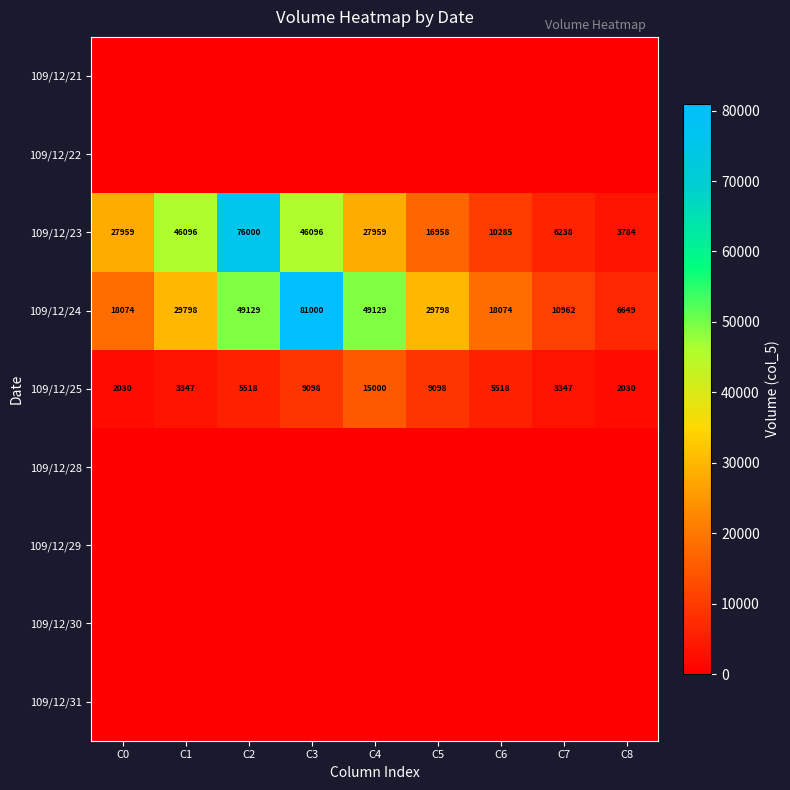

What is the difference between the 109/12/23 values at C2 and C8?

72216